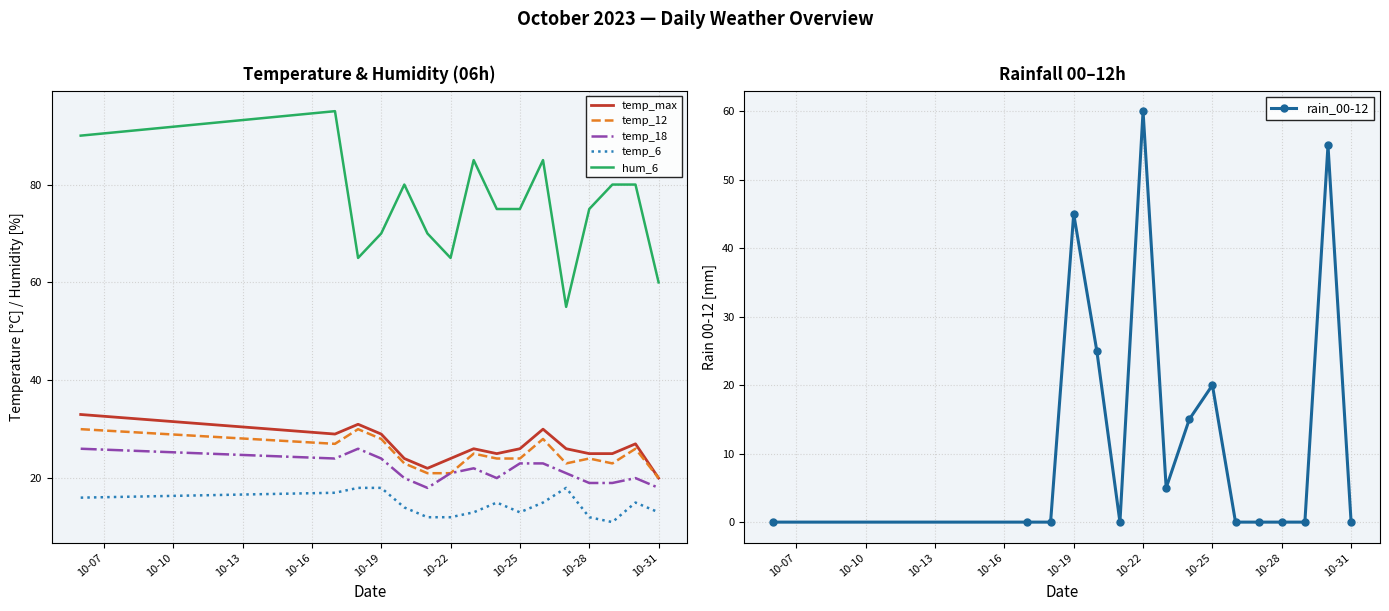

True or false: temp_18 and temp_max cross at least once.

False